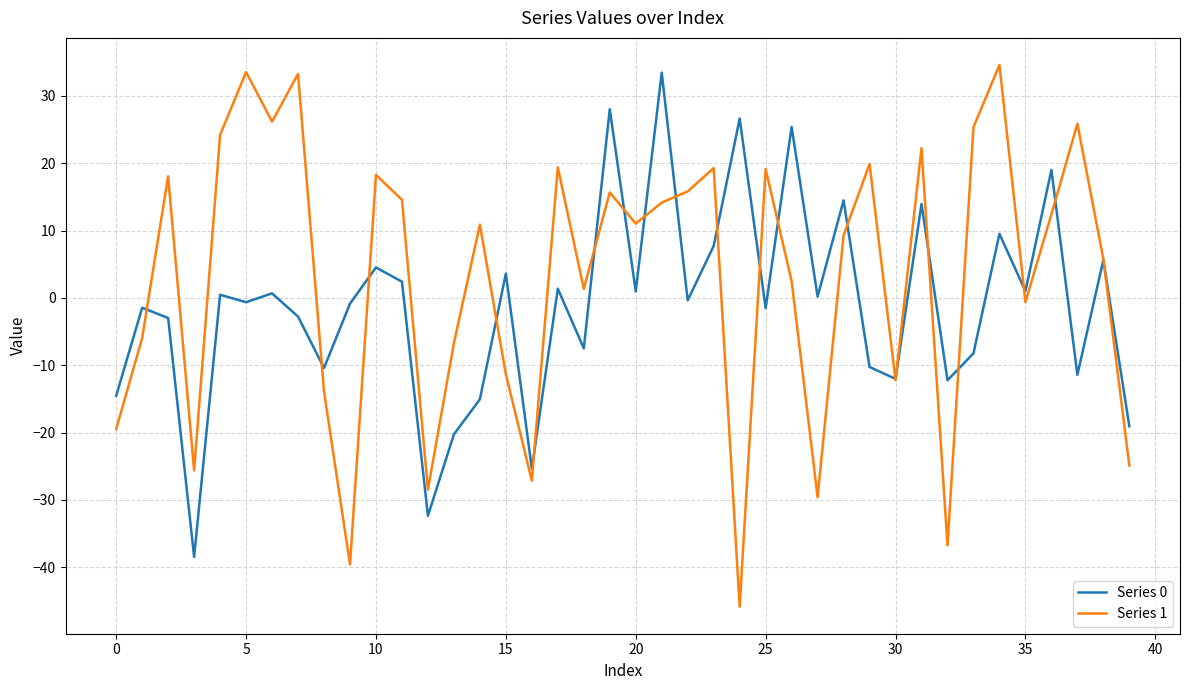

Which series has the widest spread of values?

Series 1